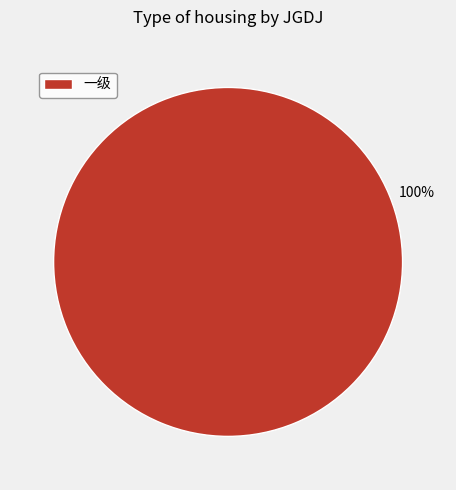

What percentage is the 一级 slice, to the nearest percent?

100%